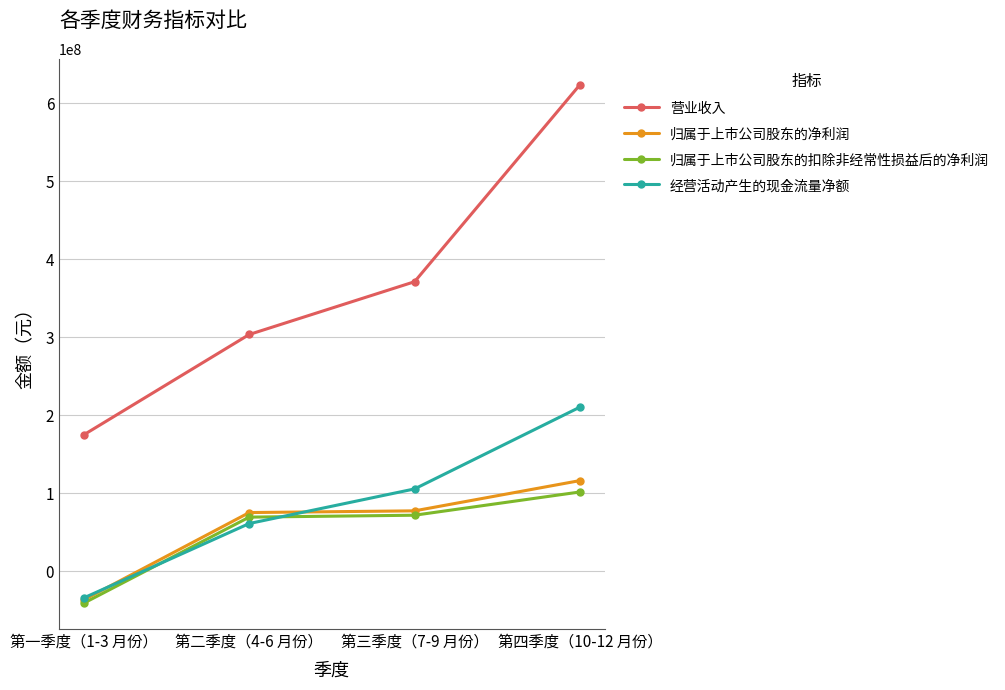

Which series has the largest range (max minus min)?

营业收入